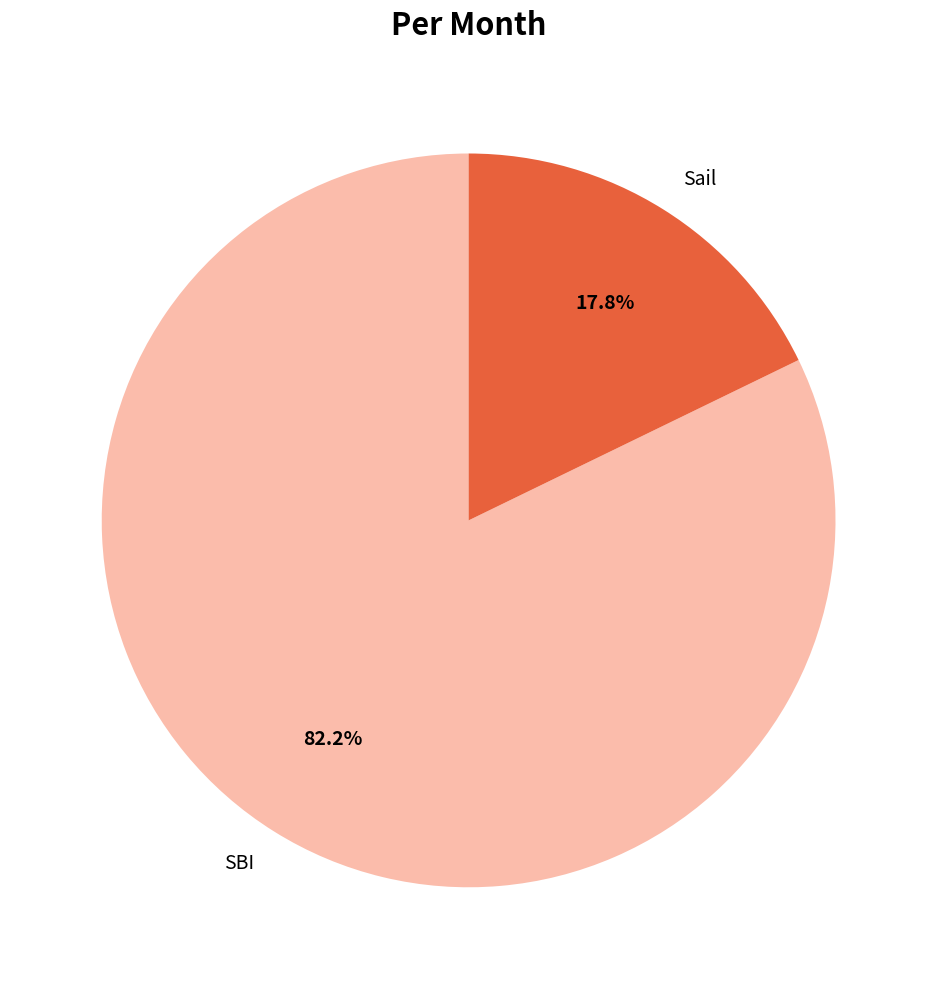

Is it true that Sail is 18% of the pie?

True